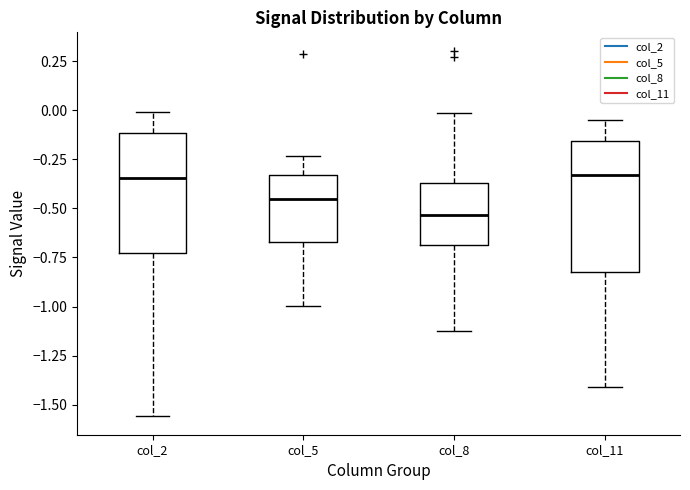

Reading left to right, read every box against the y-axis: the position of its median line, the range the box covers, and the ends of its whiskers. The values are not printed on the chart, so give them approximately, as read against the axis.

col_2: median -0.35, box -0.75 to -0.10, whiskers -1.55 to 0.00
col_5: median -0.45, box -0.65 to -0.35, whiskers -1.00 to -0.25
col_8: median -0.55, box -0.70 to -0.35, whiskers -1.10 to 0.00
col_11: median -0.35, box -0.80 to -0.15, whiskers -1.40 to -0.05